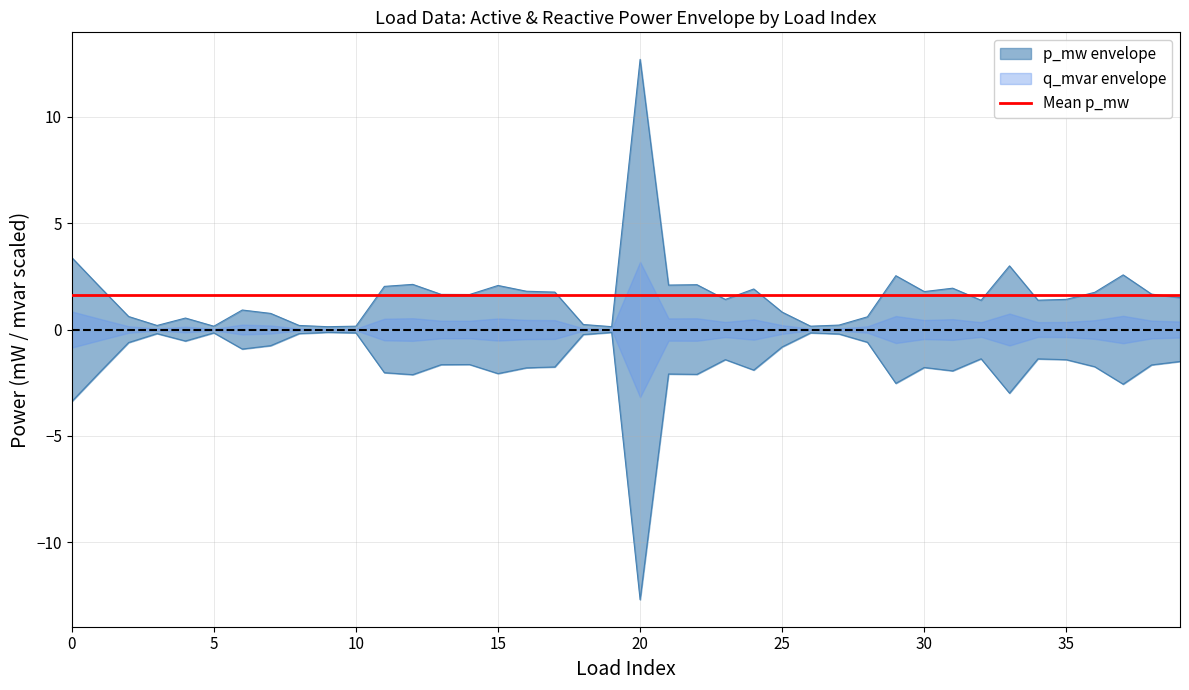

How many lines are shown in the chart?

2